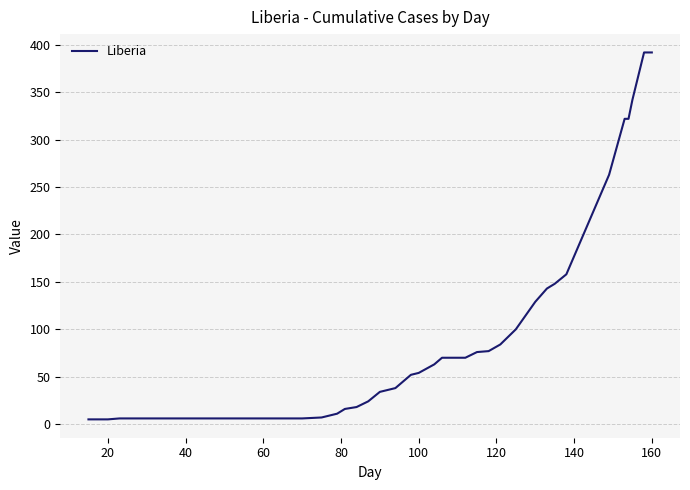

What is the greatest value displayed?

392